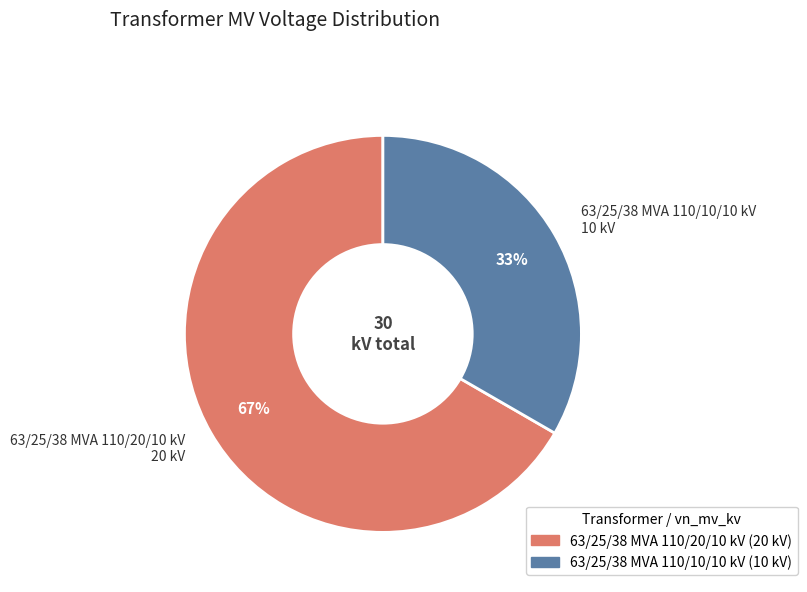

Is the sum of 63/25/38 MVA 110/10/10 kV and 63/25/38 MVA 110/20/10 kV greater than half?

Yes